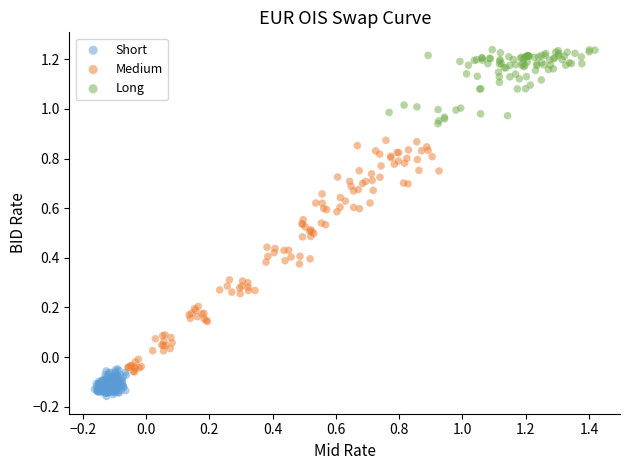

Which series reaches the maximum Y coordinate?

Long